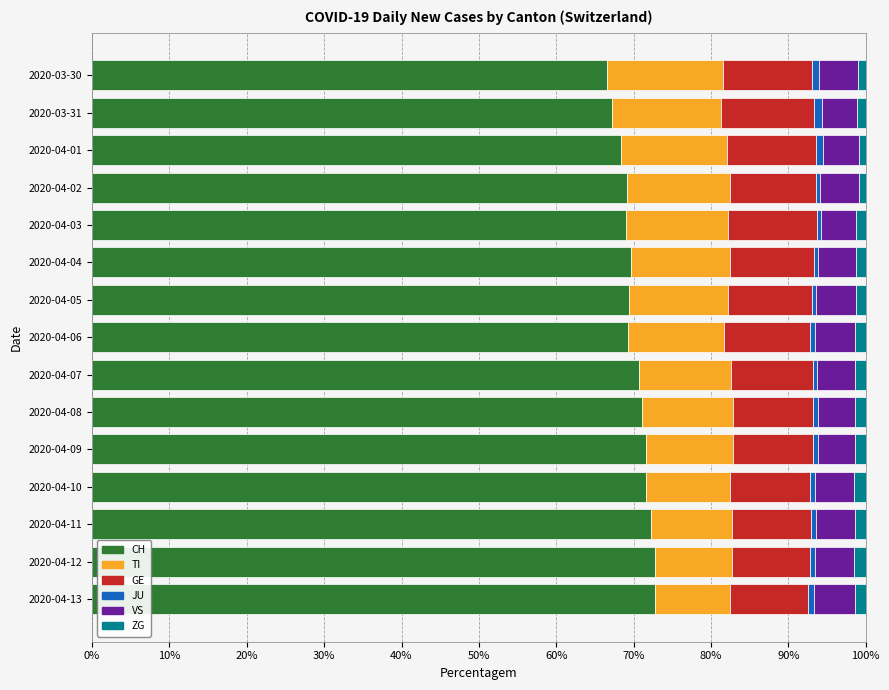

What is the difference between the maximum and second lowest values in the CH series?

5.5